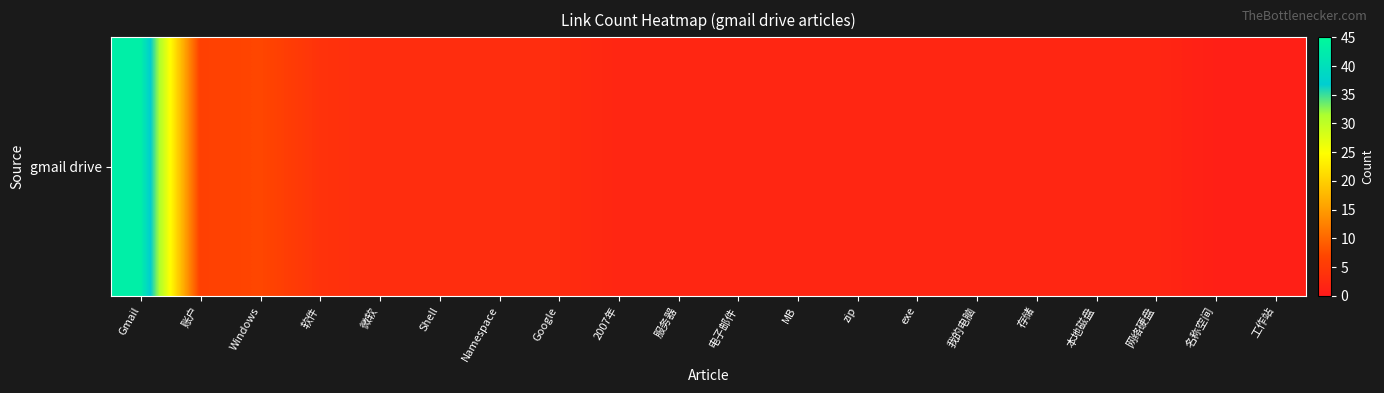

List the labels in order of value, smallest first.

名称空间, 工作站, 2007年, 服务器, 电子邮件, MB, zip, exe, 我的电脑, 存储, 本地磁盘, 网络硬盘, 微软, Shell, Namespace, Google, 软件, 账户, Windows, Gmail